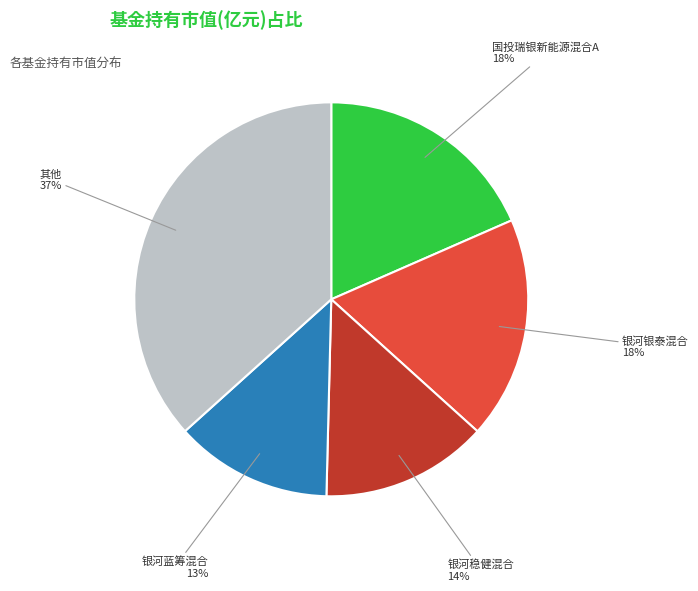

The 国投瑞银新能源混合A slice represents 7% of the pie. True or false?

False